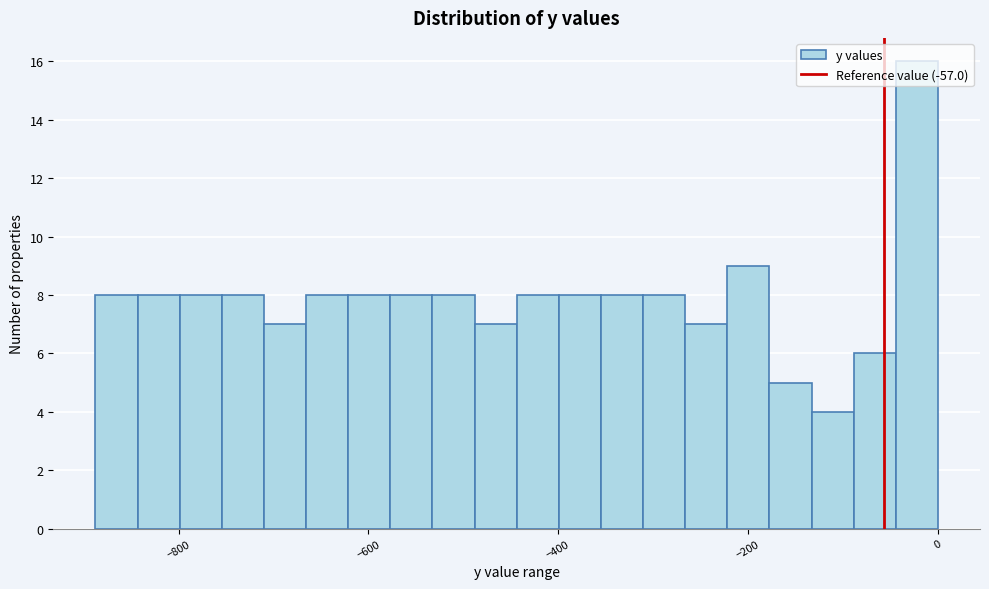

Around what value on the x-axis is the tallest bar? Give the approximate position of its centre, as read against the axis.

-20